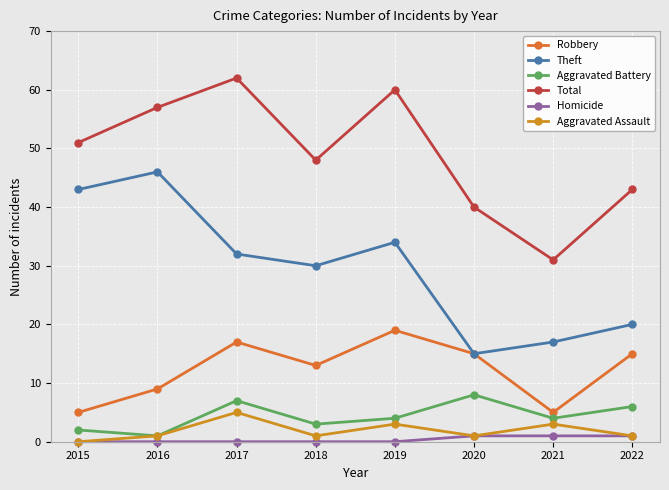

How many lines are shown in the chart?

6